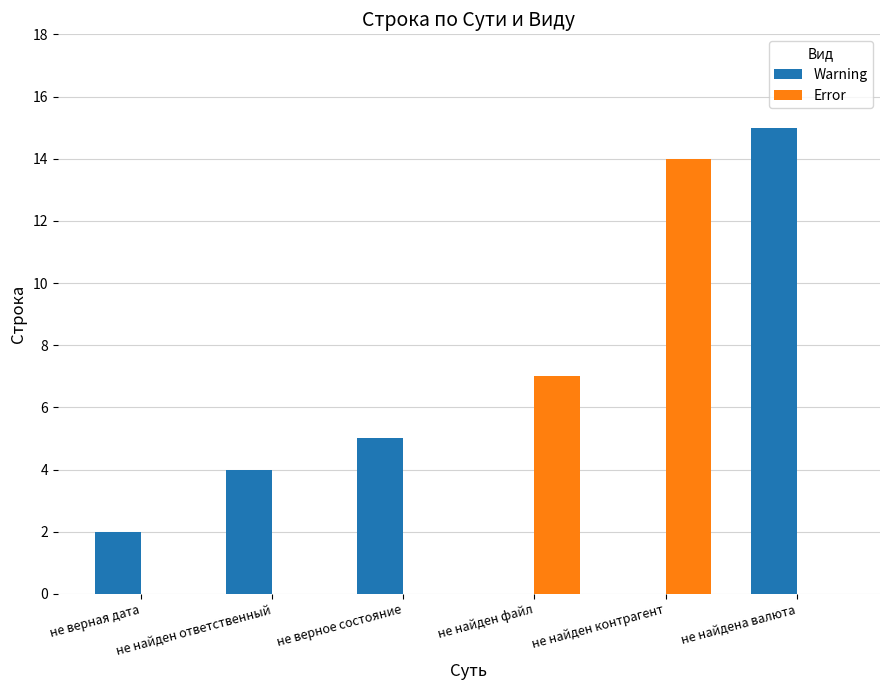

How many groups of bars are there?

6